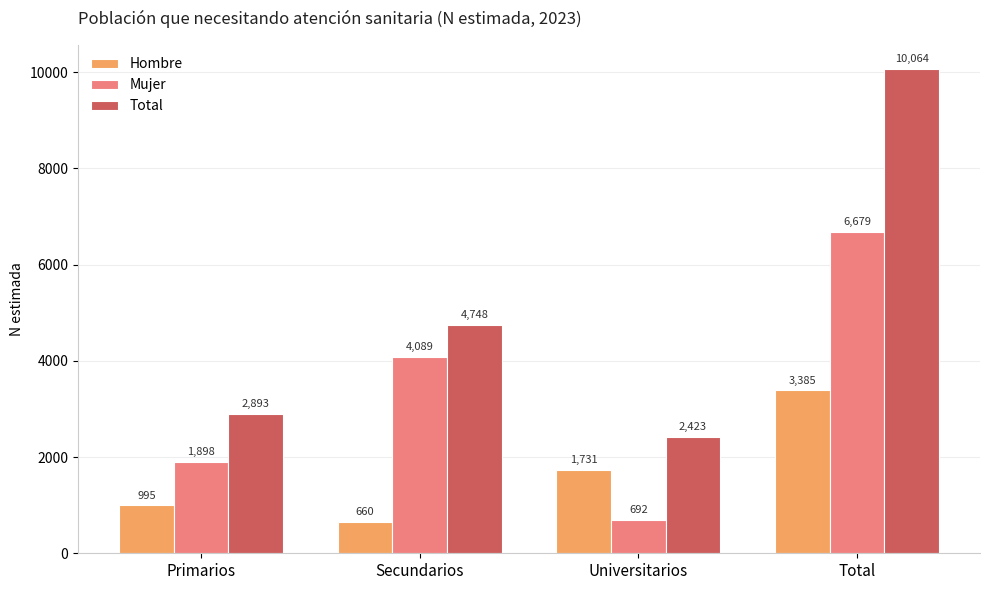

Are the bars grouped side by side (vs. stacked)?

Yes